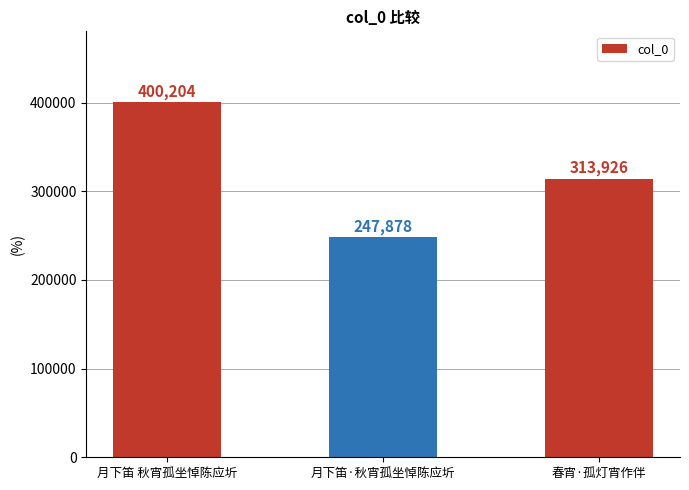

Rank the categories by value from highest to lowest.

月下笛 秋宵孤坐悼陈应圻, 春宵·孤灯宵作伴, 月下笛·秋宵孤坐悼陈应圻